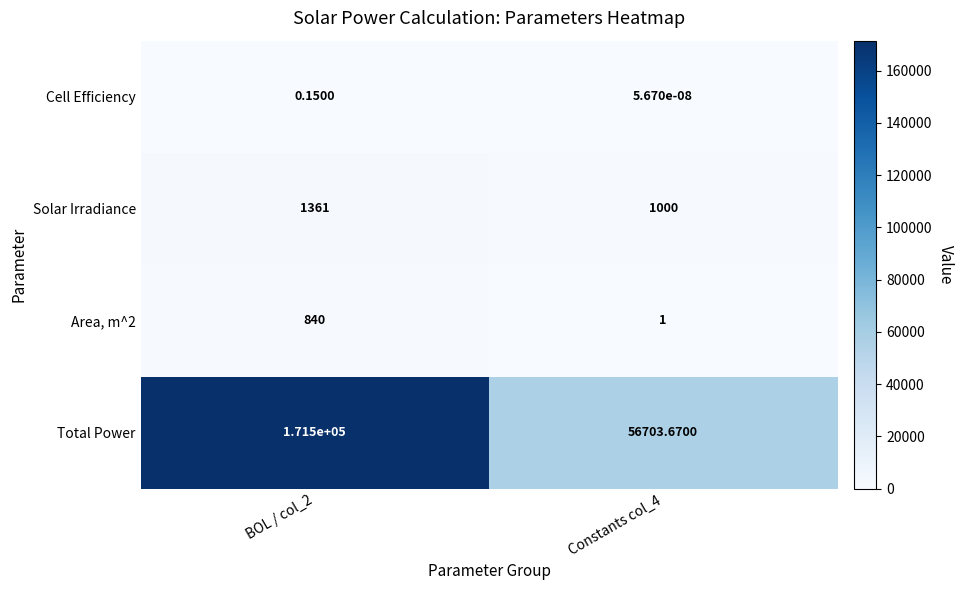

Between BOL / col_2 and Constants col_4, which series saw the biggest shift?

Total Power